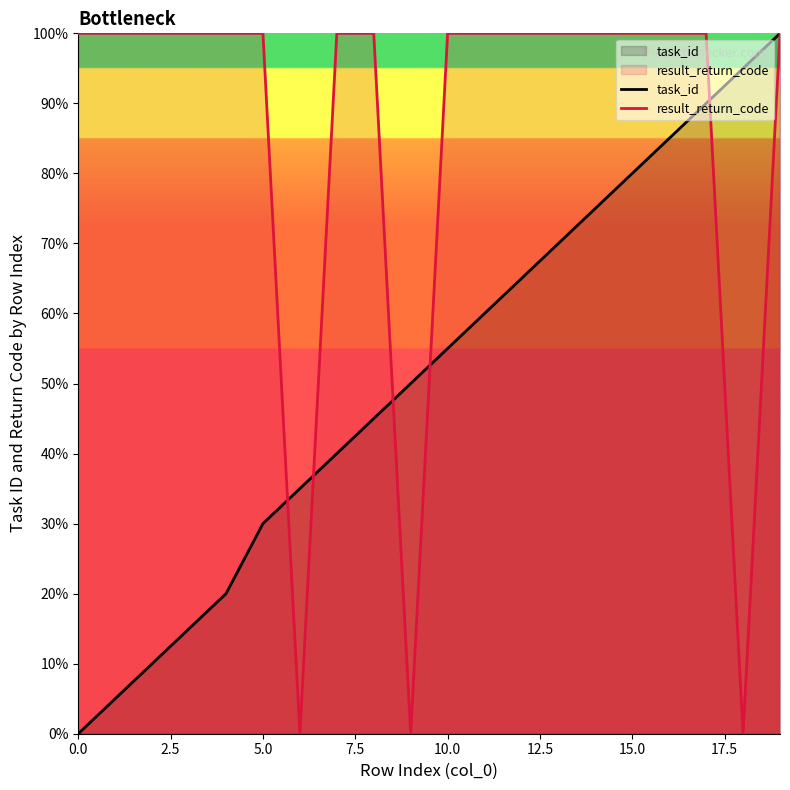

At 11, list the series in order from smallest to largest.

task_id, result_return_code